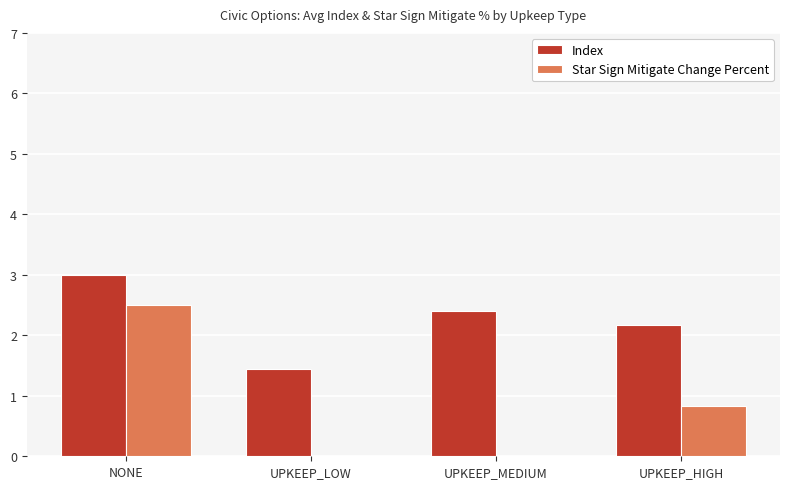

At which category is the sum across all series the highest?

NONE